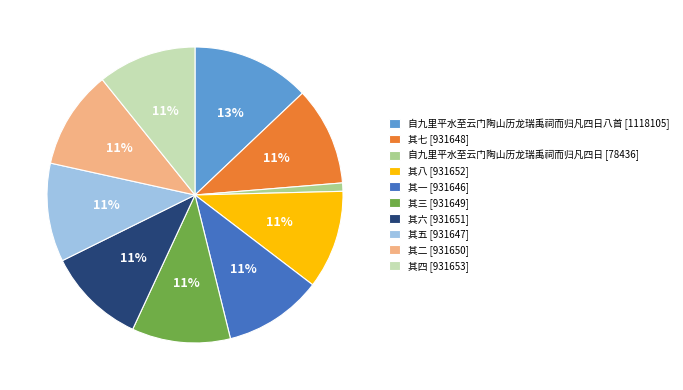

What is the ratio of the value at 其三 [931649] to the value at 其二 [931650]?

1.0